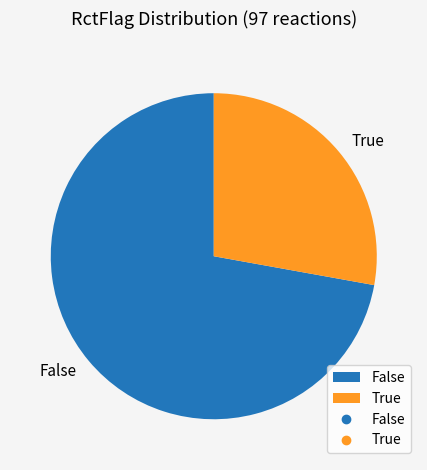

Count the number of slices in the pie.

2